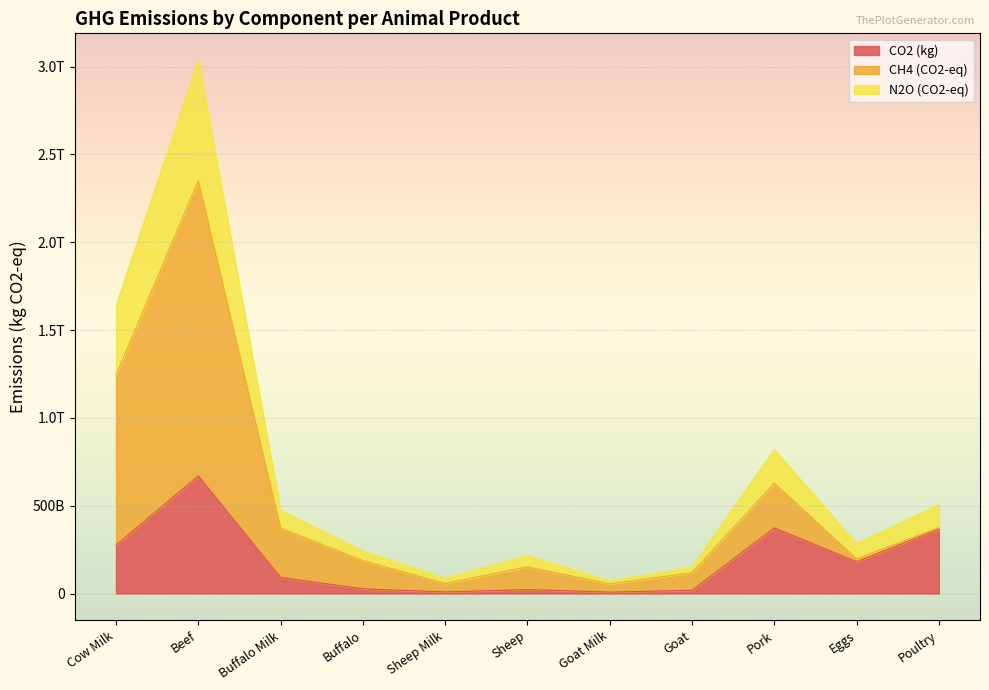

Where is N2O (CO2-eq) nearest to the value 1553877640532?

Cow Milk